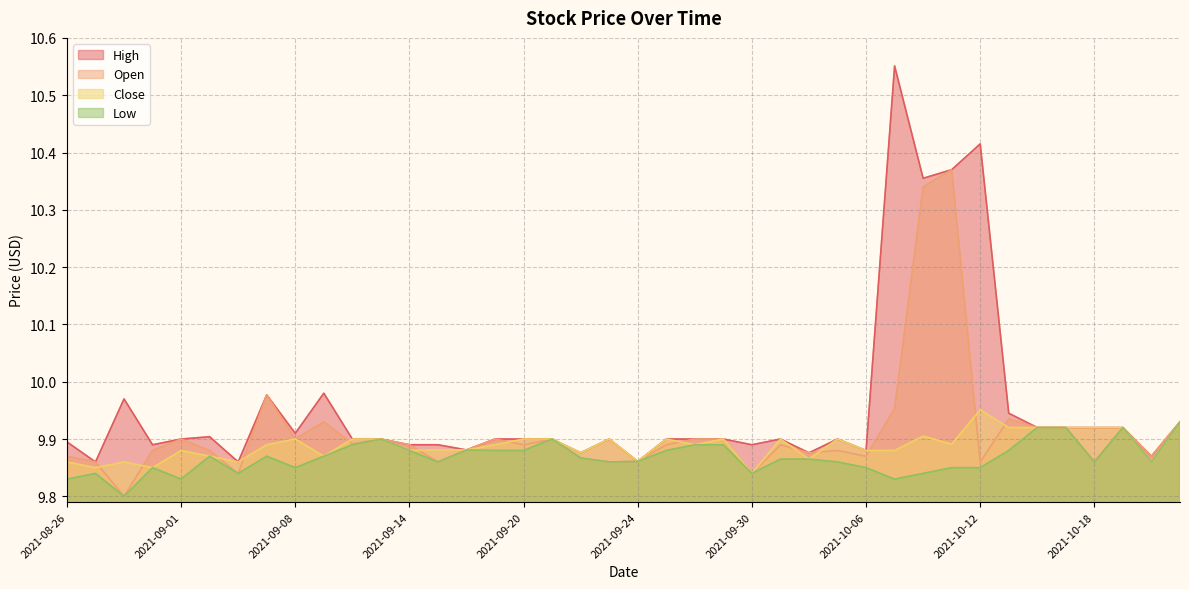

What is the maximum value shown in the chart?

10.6